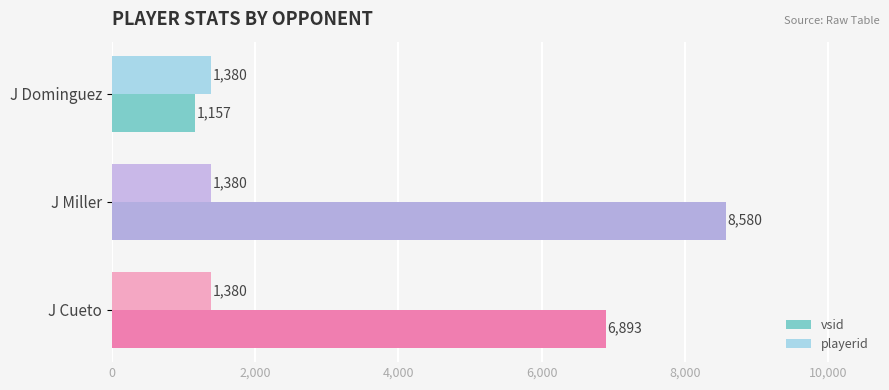

What is the lowest value of the vsid series?

1157